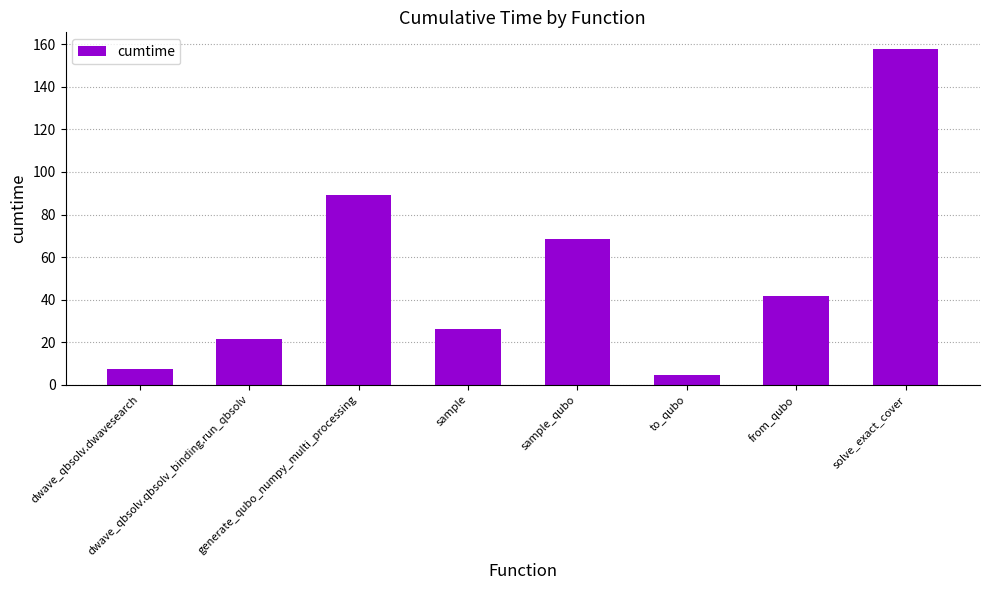

The chart shows a value of 7.3 at dwave_qbsolv.dwavesearch. True or false?

True